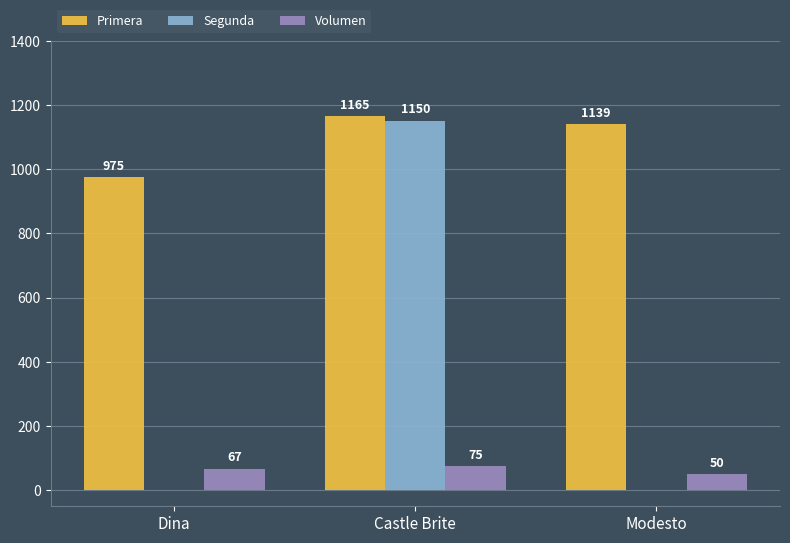

Which series has the largest total across all categories?

Primera